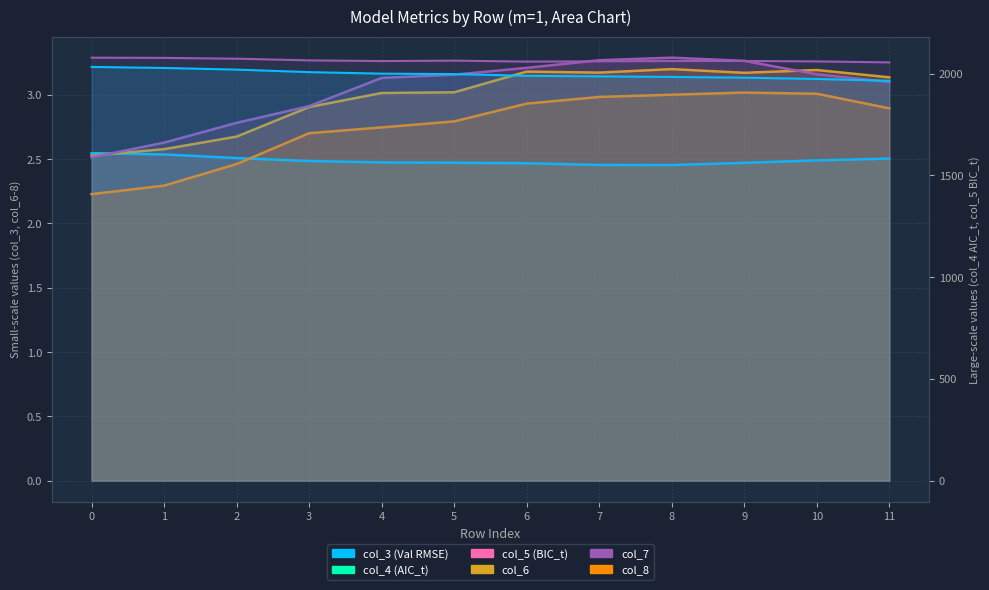

Rank the categories by col_8 value from highest to lowest.

9, 10, 8, 7, 6, 11, 5, 4, 3, 2, 1, 0